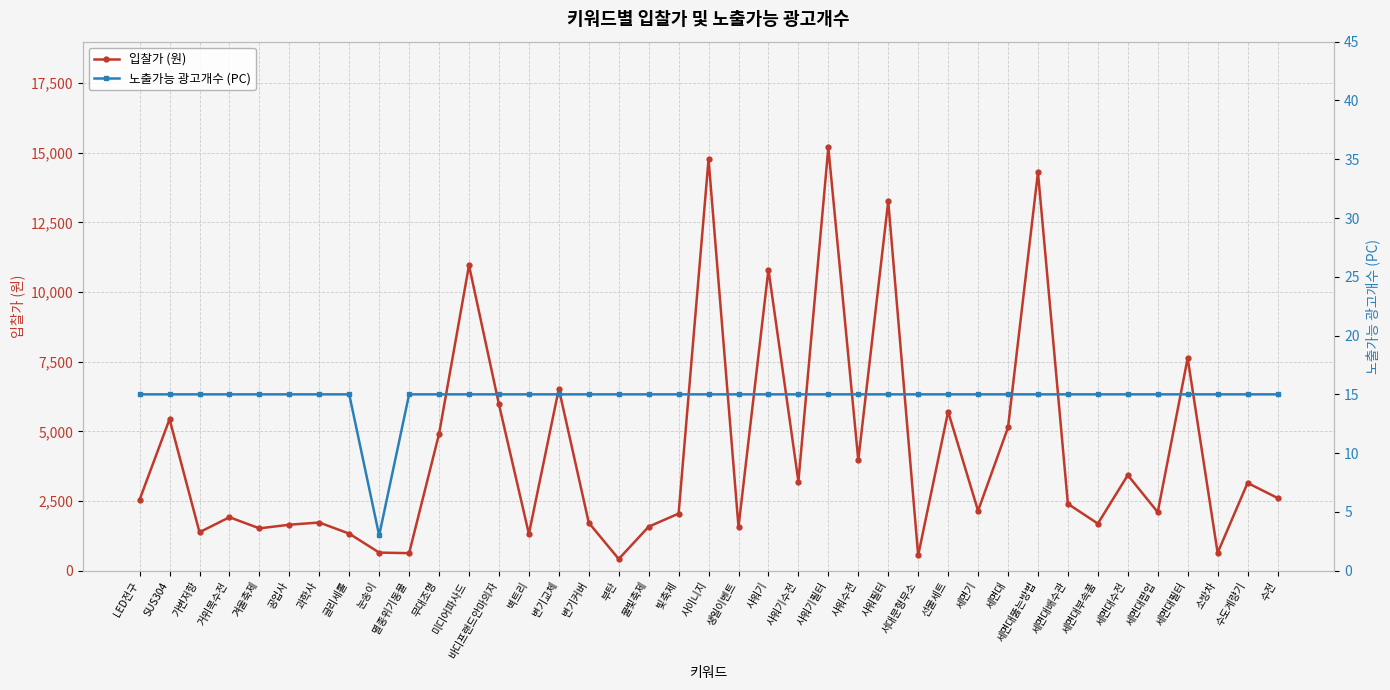

What is the label of the 19th point from the left?

빛축제